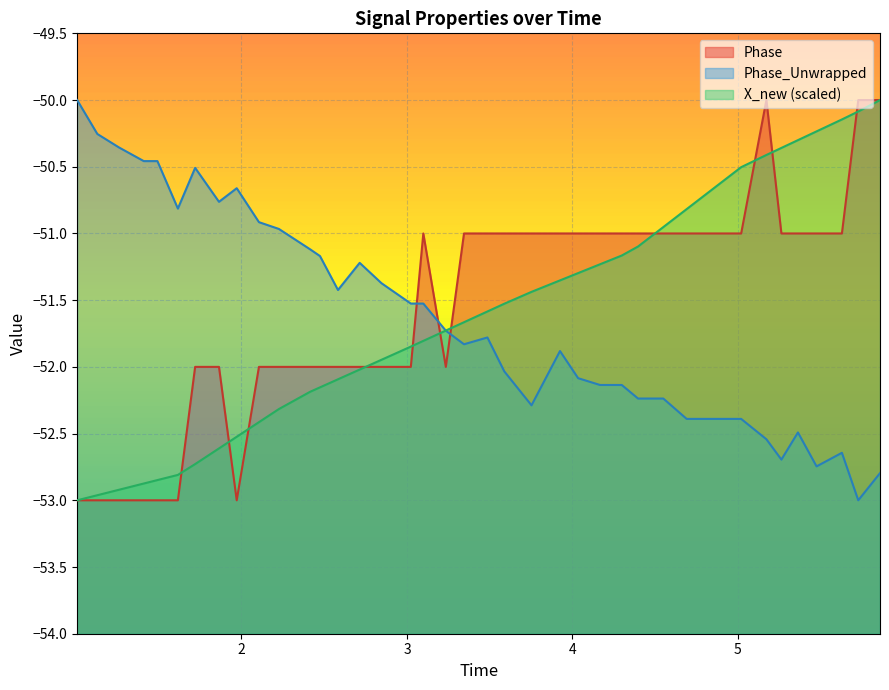

True or false: time has more than 1 points higher than both neighbors.

False